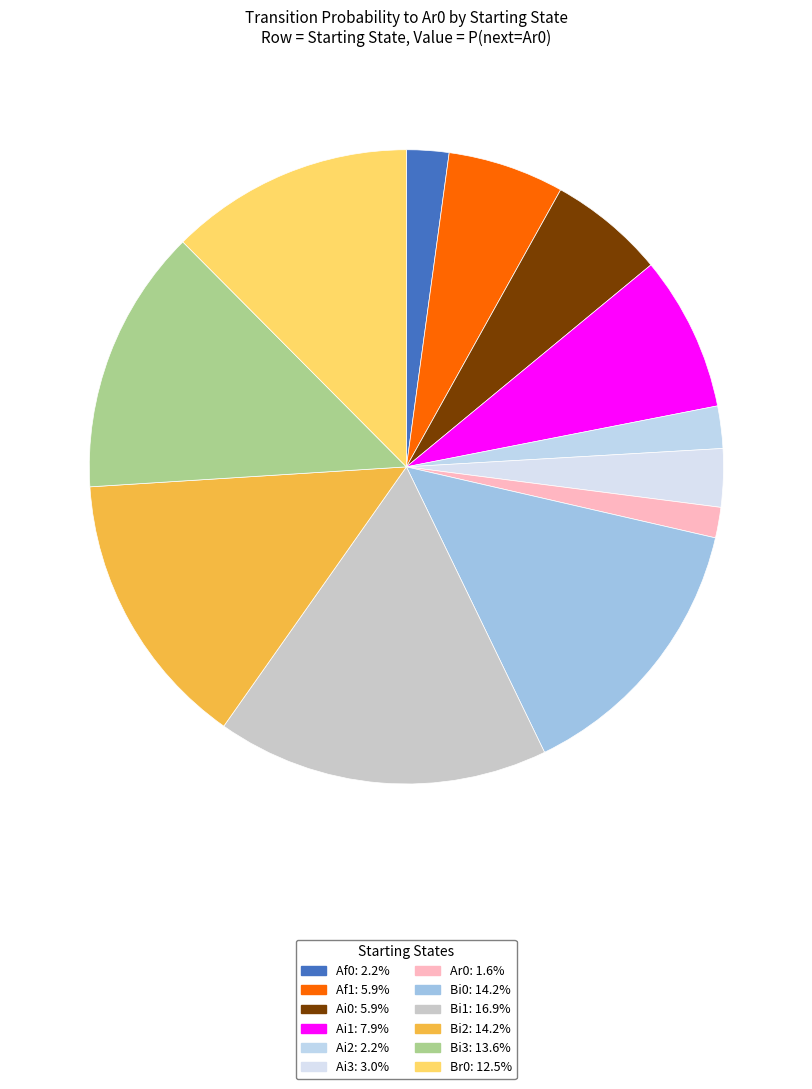

How many segments does this pie chart have?

12